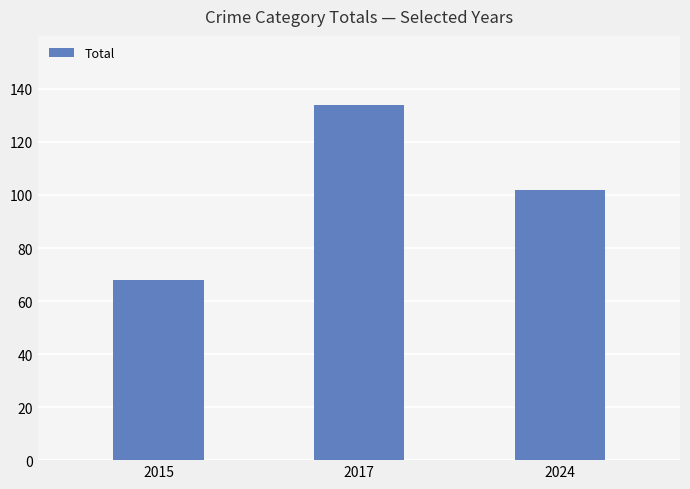

What is the average value?

101